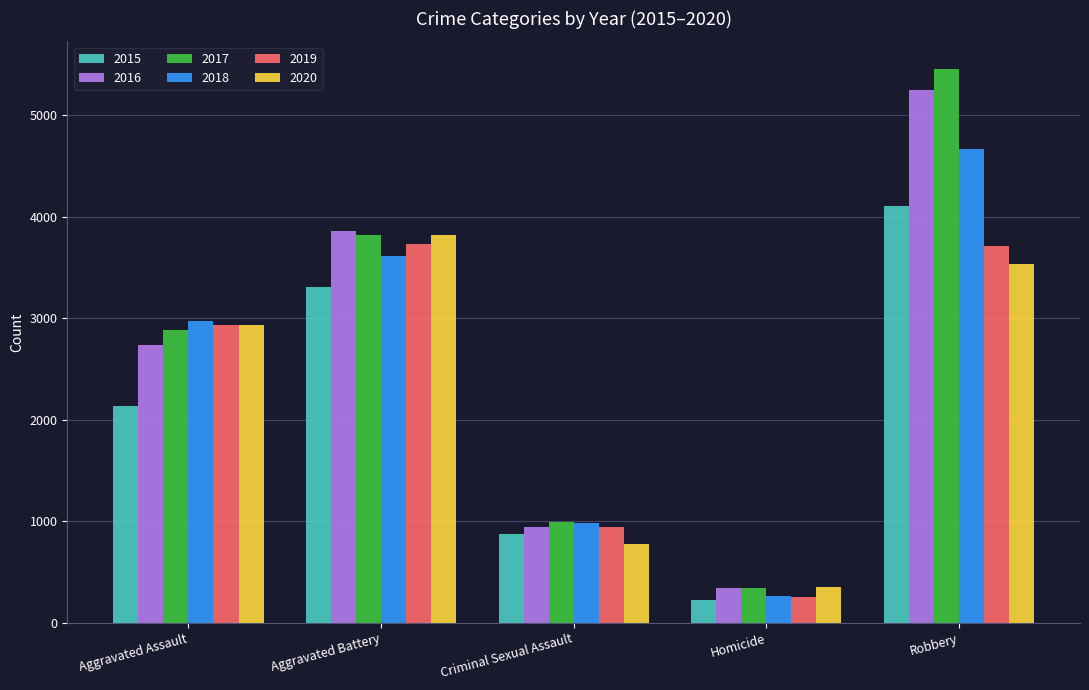

What is the sum of the 2017 values at Homicide and Aggravated Battery?

4163